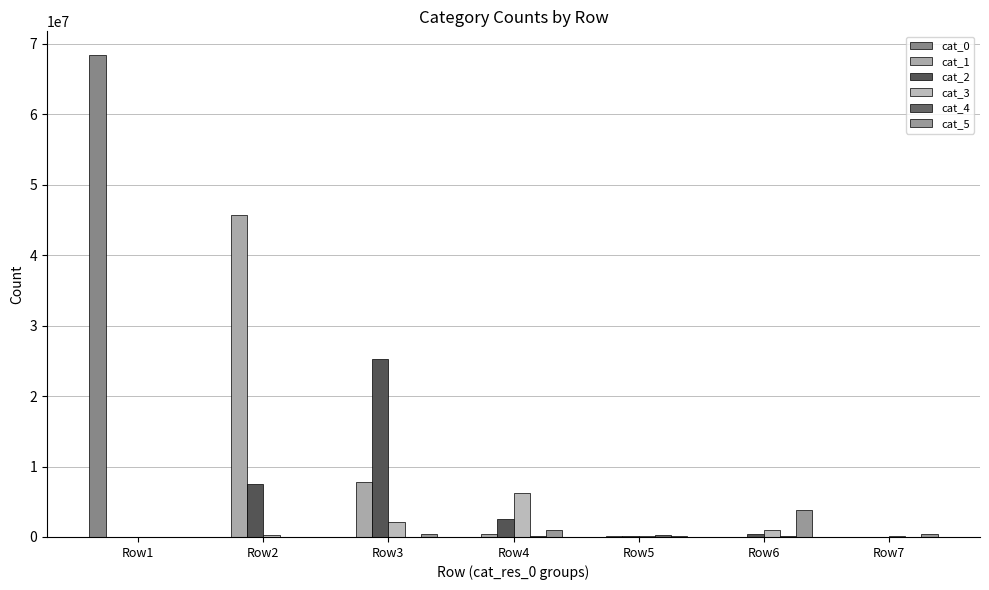

The value of cat_2 at Row1 is -10945715. True or false?

False